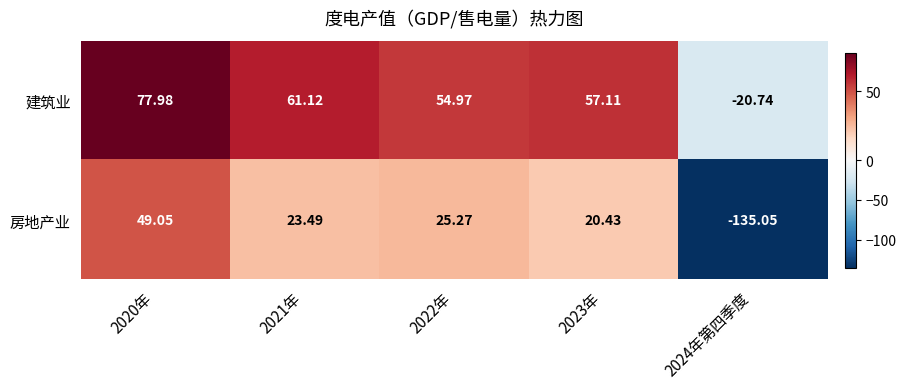

Between 2020年 and 2022年, which series saw the biggest shift?

房地产业